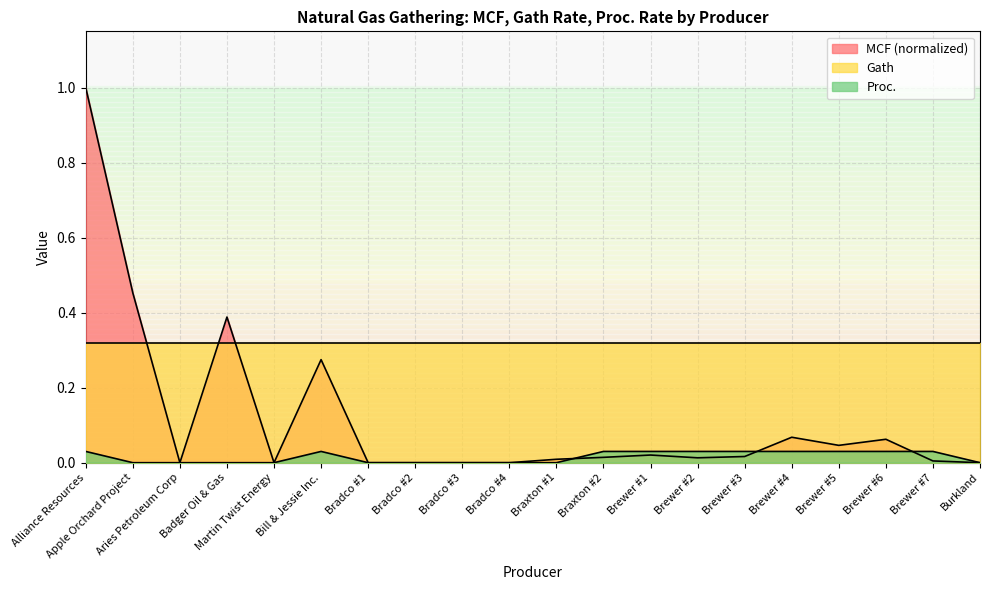

Which has a higher value, Bradco #1 or Brewer #6?

Brewer #6